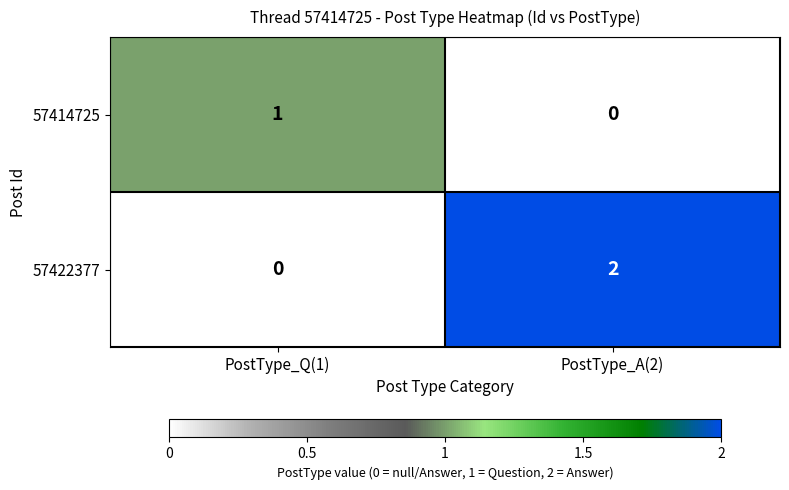

Reading right to left, transcribe all the data shown in this chart.

57414725: PostType_A(2)=0	PostType_Q(1)=1
57422377: PostType_A(2)=2	PostType_Q(1)=0